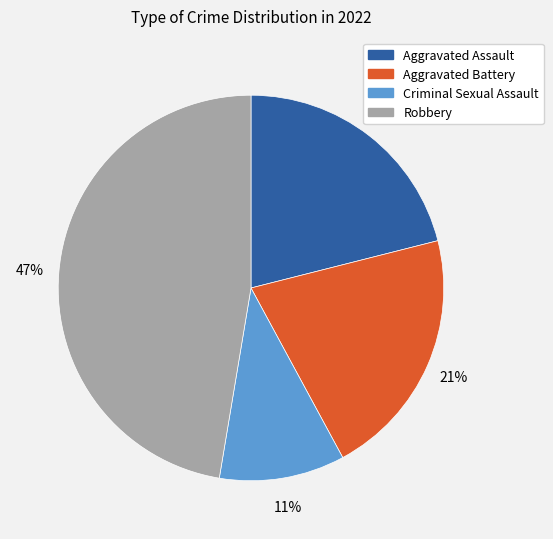

Does any single category account for the majority?

No